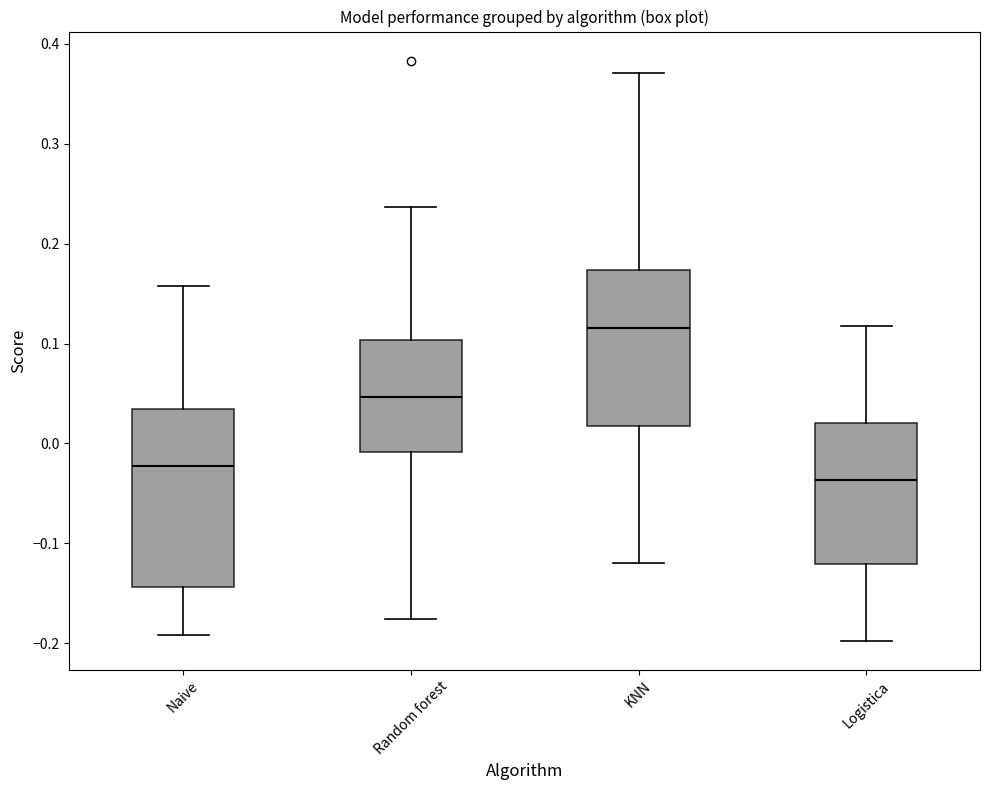

Which box's median line is the highest?

KNN